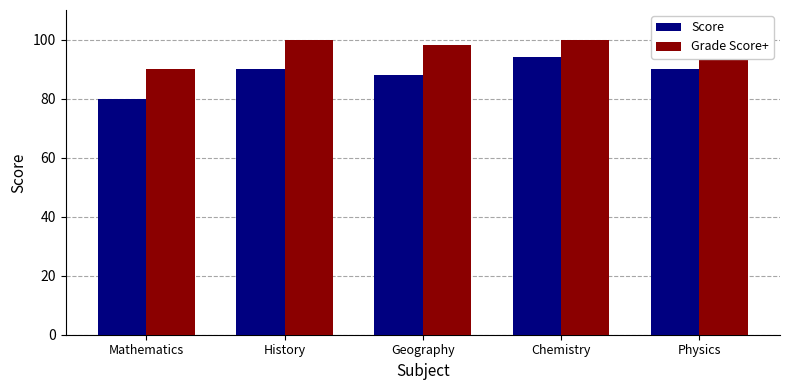

What is the label of the 2nd bar from the right?

Chemistry